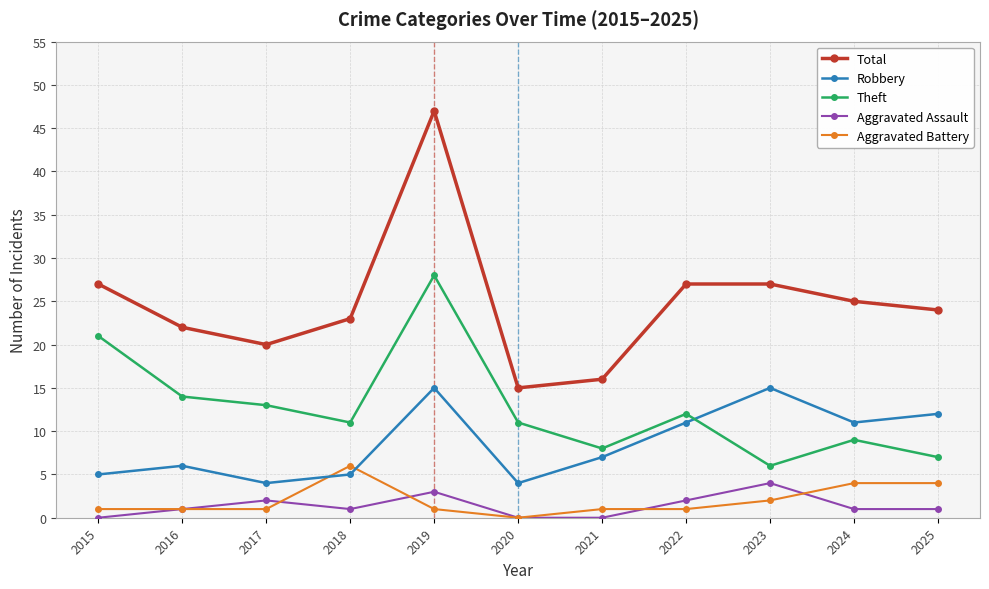

Reading left to right, list all the values displayed in this chart.

Total: 2015=27	2016=22	2017=20	2018=23	2019=47	2020=15	2021=16	2022=27	2023=27	2024=25	2025=24
Robbery: 2015=5	2016=6	2017=4	2018=5	2019=15	2020=4	2021=7	2022=11	2023=15	2024=11	2025=12
Theft: 2015=21	2016=14	2017=13	2018=11	2019=28	2020=11	2021=8	2022=12	2023=6	2024=9	2025=7
Aggravated Assault: 2015=0	2016=1	2017=2	2018=1	2019=3	2020=0	2021=0	2022=2	2023=4	2024=1	2025=1
Aggravated Battery: 2015=1	2016=1	2017=1	2018=6	2019=1	2020=0	2021=1	2022=1	2023=2	2024=4	2025=4